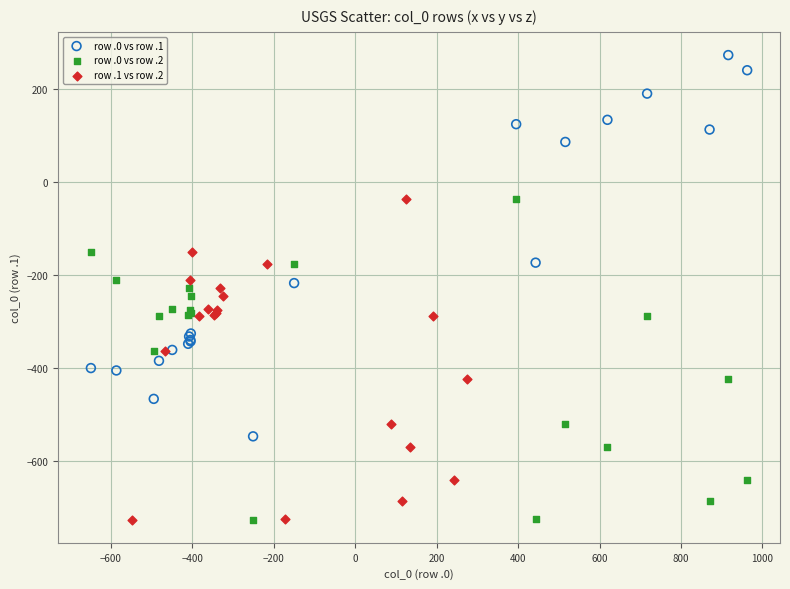

Which series has the largest Y range (max minus min)?

row .0 vs row .1